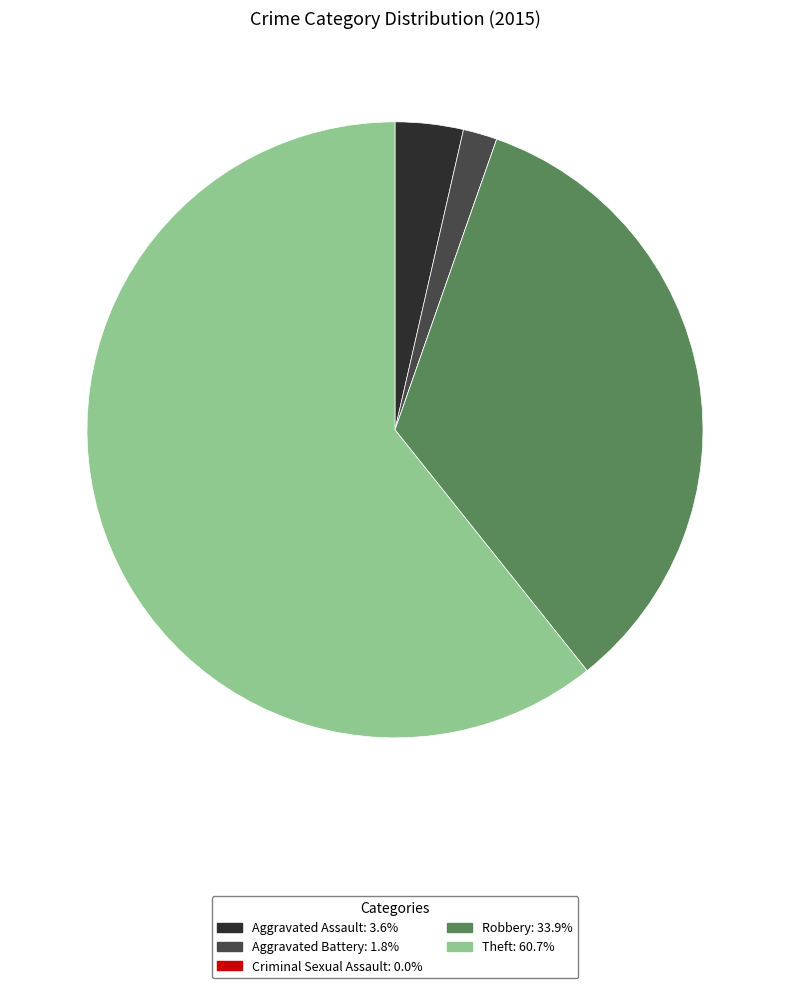

The Theft slice represents 66% of the pie. True or false?

False